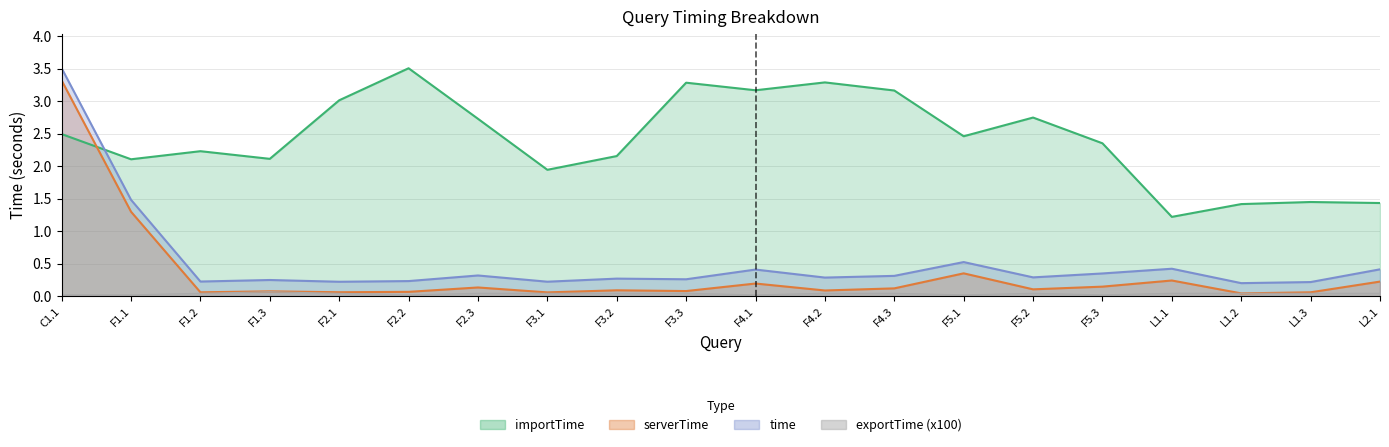

True or false: importTime has a value of 2.4 at F5.3.

True